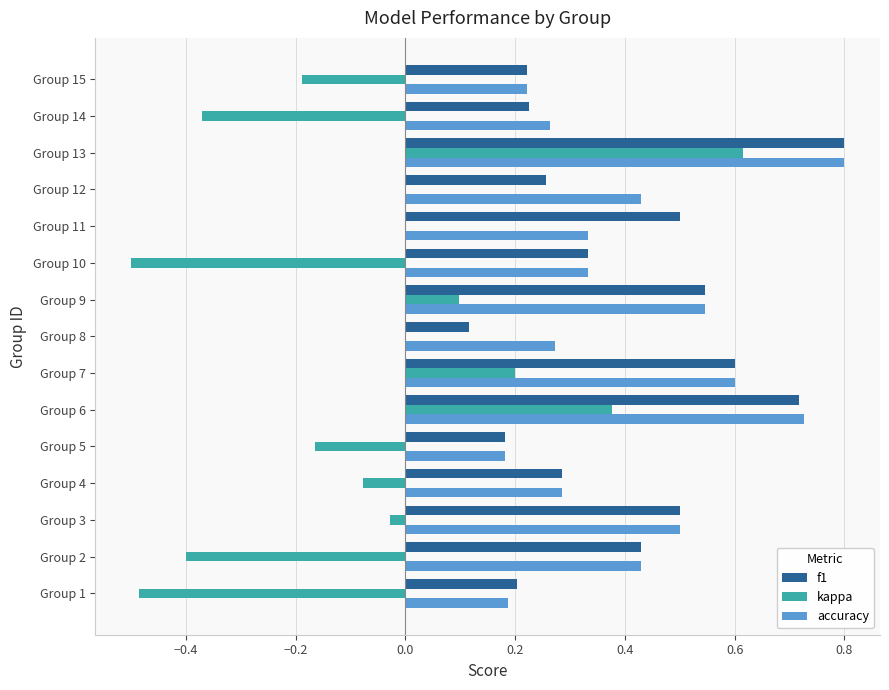

At which category is the sum across all series the highest?

Group 13